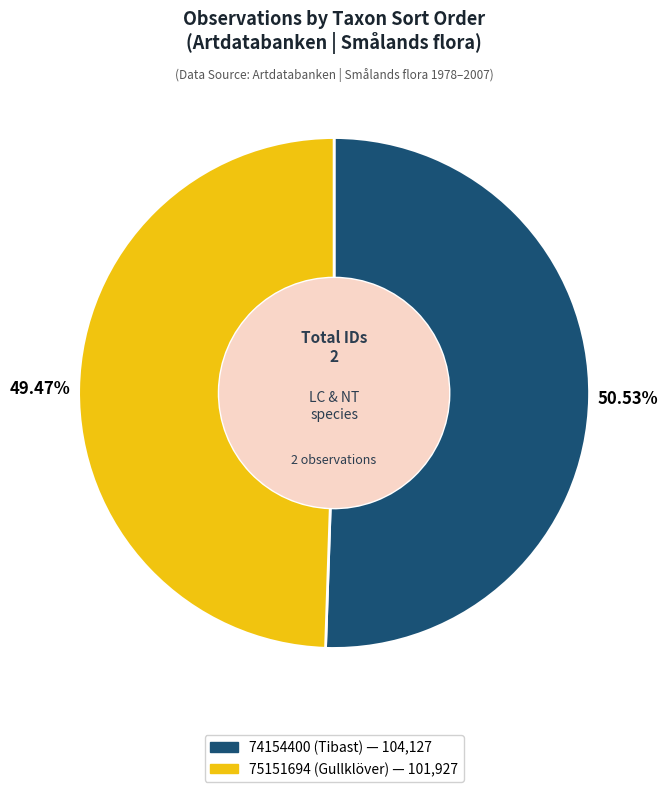

What is the smallest slice in the pie chart?

75151694 (Gullklöver)